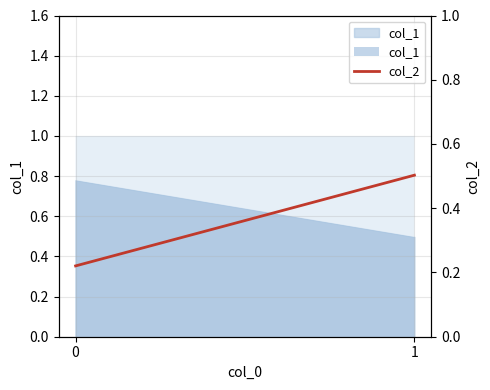

What is the approximate value at 1?

0.5